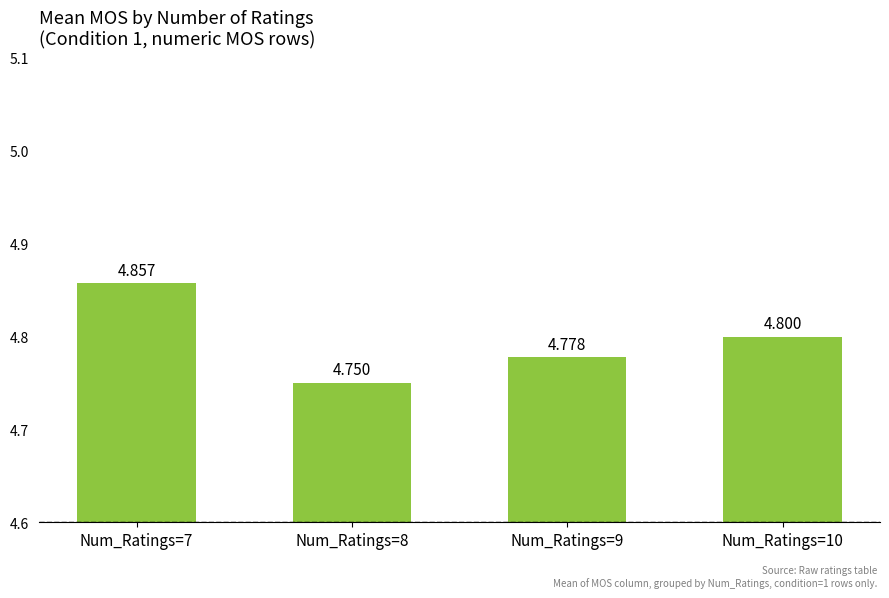

Approximately how many times larger is the value at Num_Ratings=7 compared to Num_Ratings=10?

1.0